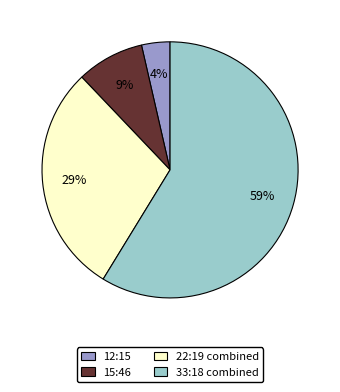

How many segments does this pie chart have?

4